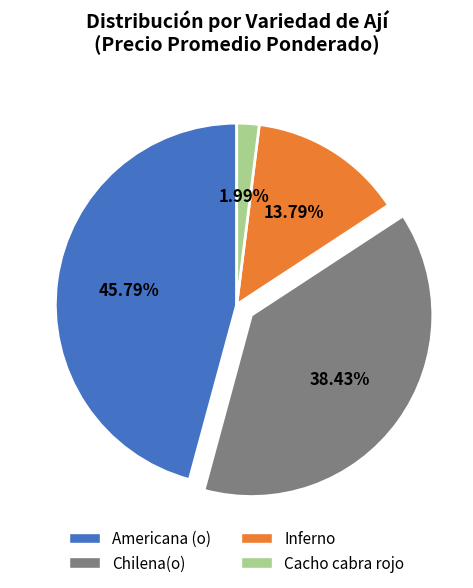

Is there any slice that represents more than half of the pie?

No